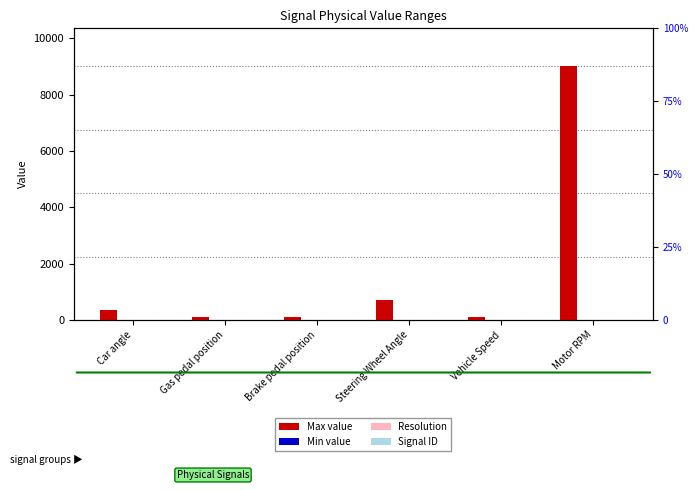

How many data points in Signal ID are less than 6?

3